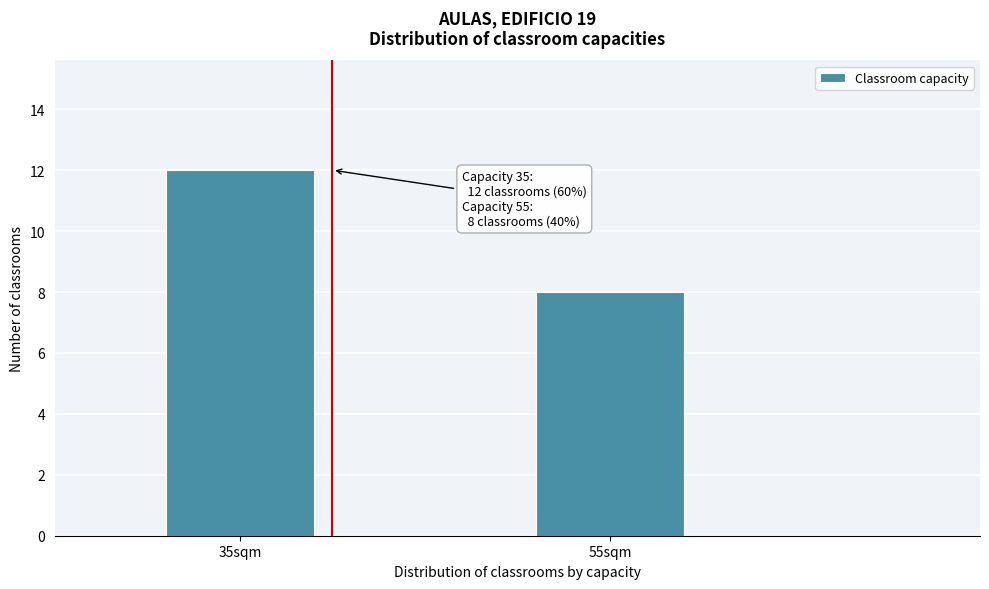

Reading right to left, extract all data points from this chart.

55sqm=8	35sqm=12